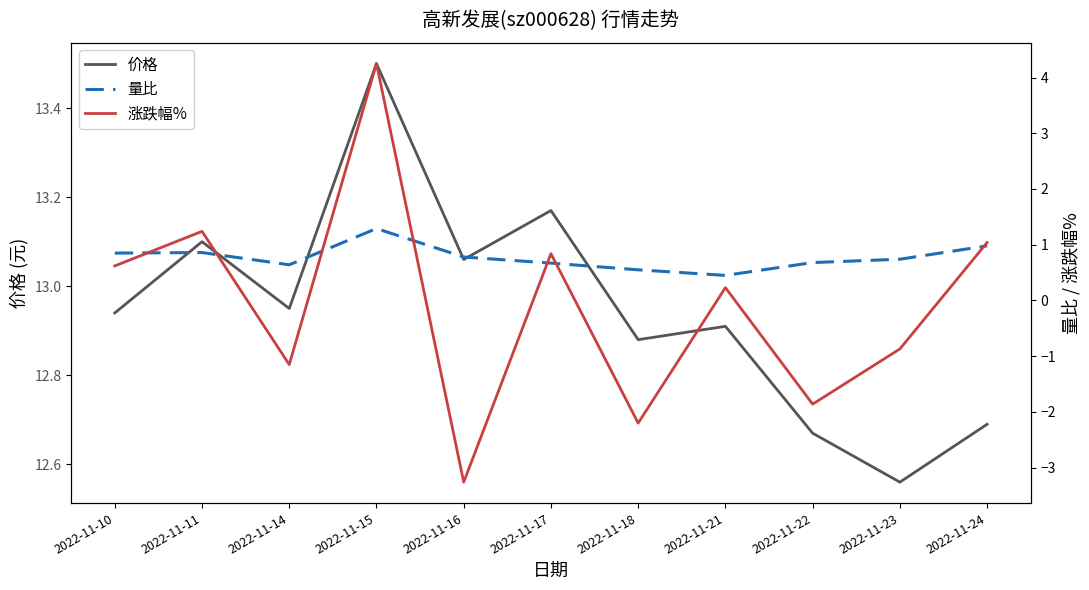

What are all the series names shown in the legend?

价格, 量比, 涨跌幅%